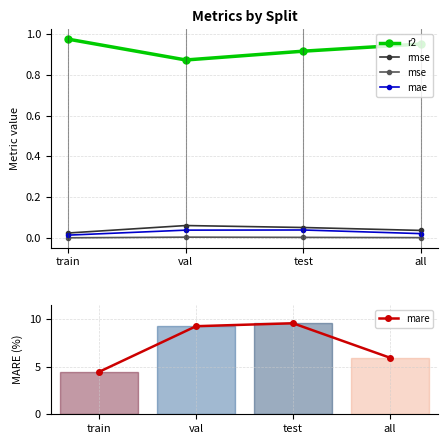

At how many categories does at least one series exceed 7?

2